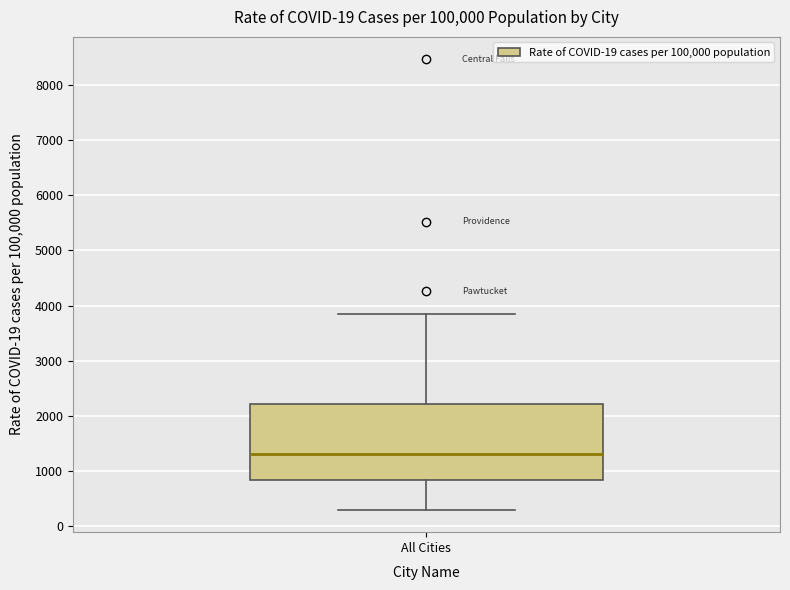

Transcribe this box plot: give where the median line is, the range the box spans, and where the two whiskers end, as read against the y-axis. The values are not printed on the chart, so give them approximately, as read against the axis.

median 1300, box 800 to 2200, whiskers 300 to 3800